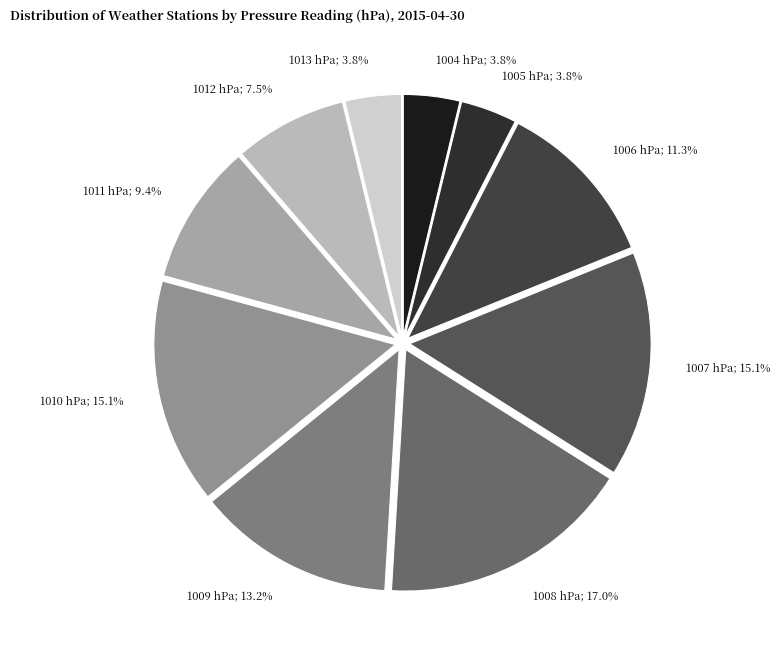

Count the number of slices in the pie.

10